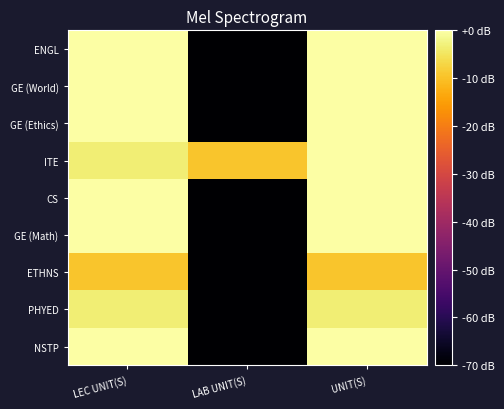

Reading left to right, list all the values displayed in this chart.

ENGL: LEC UNIT(S)=0.0	LAB UNIT(S)=-80.0	UNIT(S)=0.0
GE (World): LEC UNIT(S)=0.0	LAB UNIT(S)=-80.0	UNIT(S)=0.0
GE (Ethics): LEC UNIT(S)=0.0	LAB UNIT(S)=-80.0	UNIT(S)=0.0
ITE: LEC UNIT(S)=-3.5	LAB UNIT(S)=-9.5	UNIT(S)=0.0
CS: LEC UNIT(S)=0.0	LAB UNIT(S)=-80.0	UNIT(S)=0.0
GE (Math): LEC UNIT(S)=0.0	LAB UNIT(S)=-80.0	UNIT(S)=0.0
ETHNS: LEC UNIT(S)=-9.5	LAB UNIT(S)=-80.0	UNIT(S)=-9.5
PHYED: LEC UNIT(S)=-3.5	LAB UNIT(S)=-80.0	UNIT(S)=-3.5
NSTP: LEC UNIT(S)=0.0	LAB UNIT(S)=-80.0	UNIT(S)=0.0